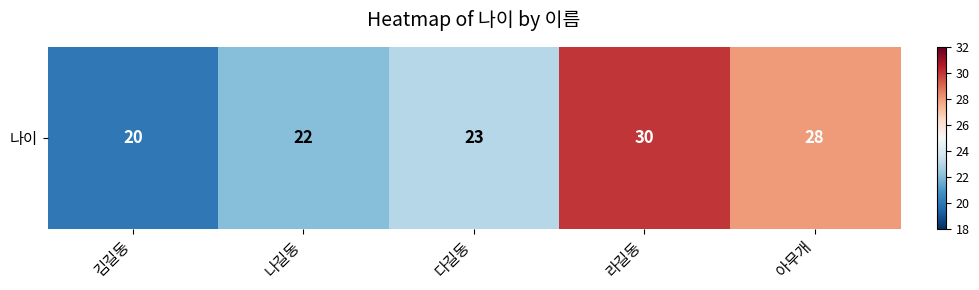

The chart shows a value of 37 at 아무개. True or false?

False